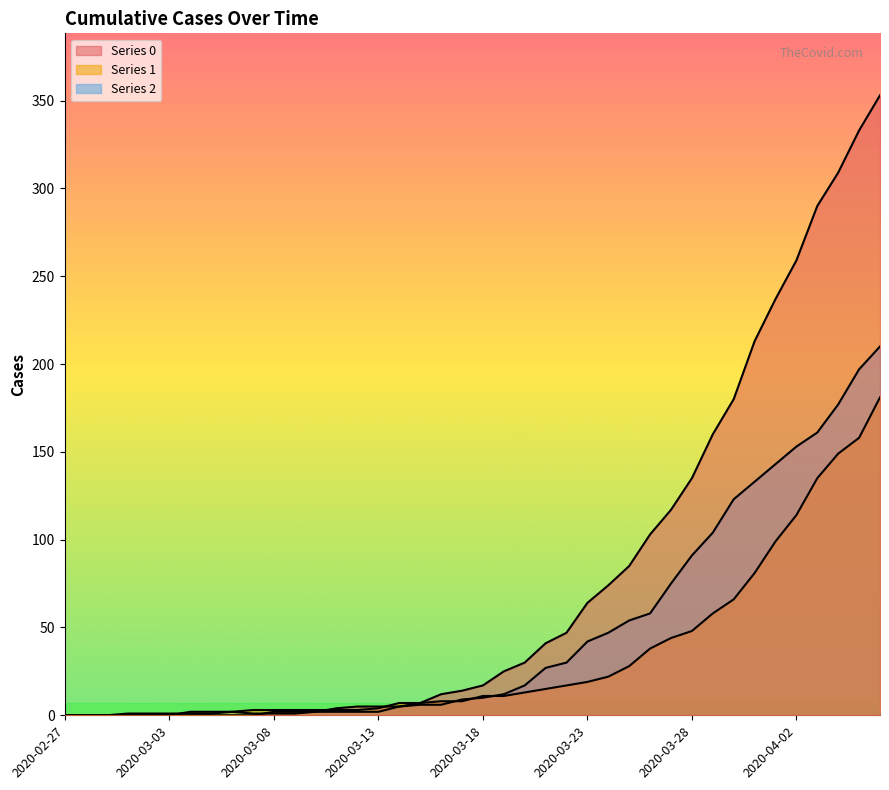

Reading left to right, transcribe all the data shown in this chart.

0: 0	0	0	0	0	0	0	0	0	0	2	2	2	4	5	5	5	7	12	14	17	25	30	41	47	64	74	85	103	117	135	160	180	213	237	259	290	309	333	353
1: 0	0	0	0	0	0	2	2	2	3	3	3	3	3	3	4	7	7	8	8	11	11	13	15	17	19	22	28	38	44	48	58	66	81	99	114	135	149	158	181
2: 0	0	0	1	1	1	1	1	2	1	1	1	2	2	2	2	5	6	6	9	10	12	17	27	30	42	47	54	58	75	91	104	123	133	143	153	161	177	197	210